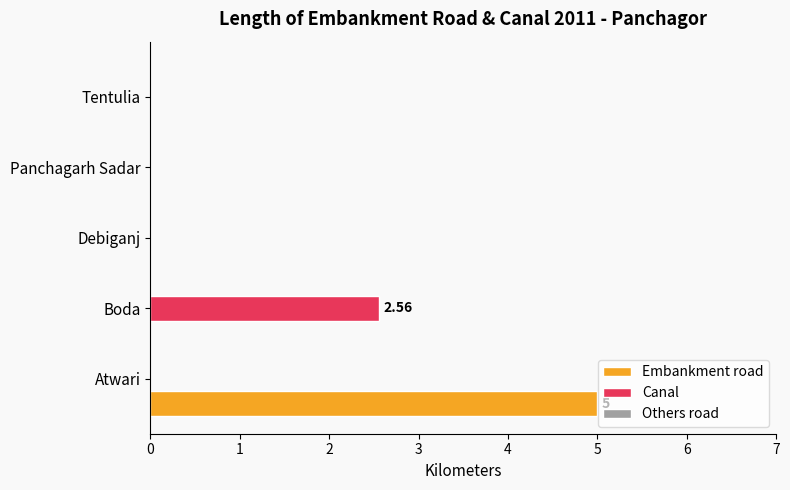

What is the sum of the Canal values at Boda and Debiganj?

2.6